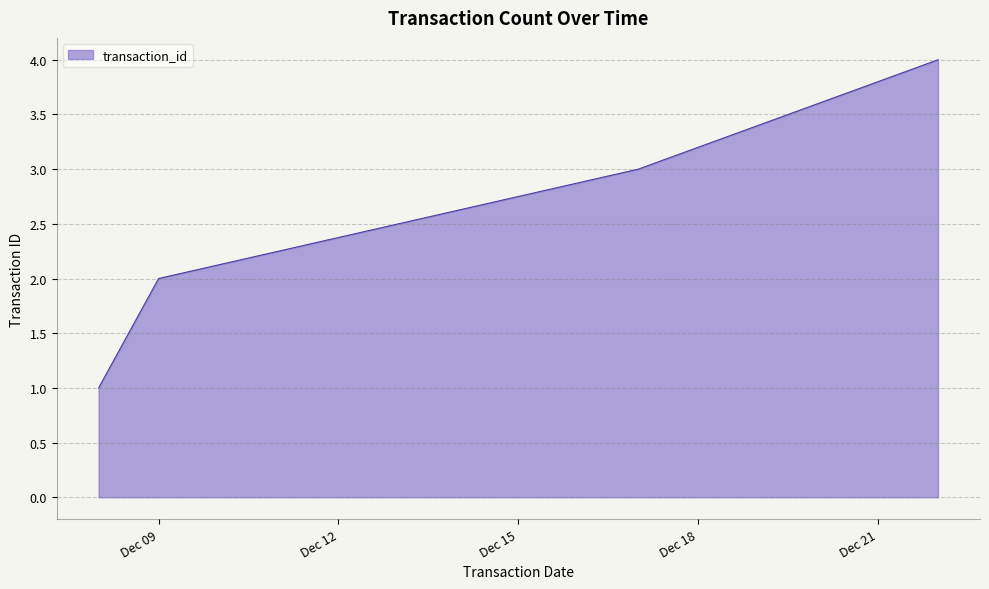

What is the sum of all values?

10